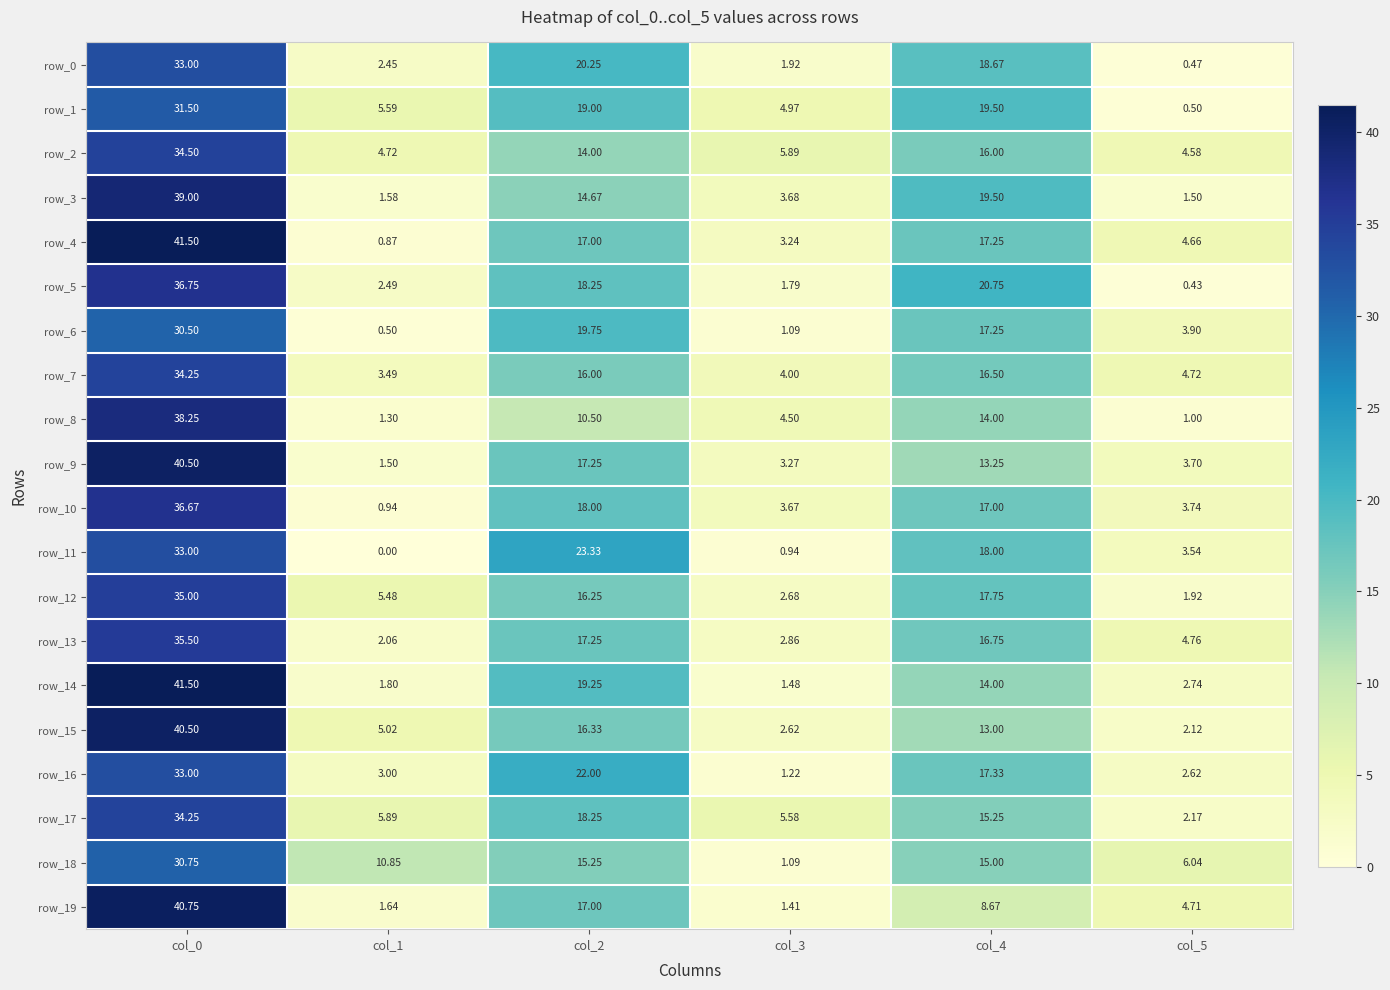

Is the value of row_16 at col_4 greater than the value of row_19 at col_3?

Yes